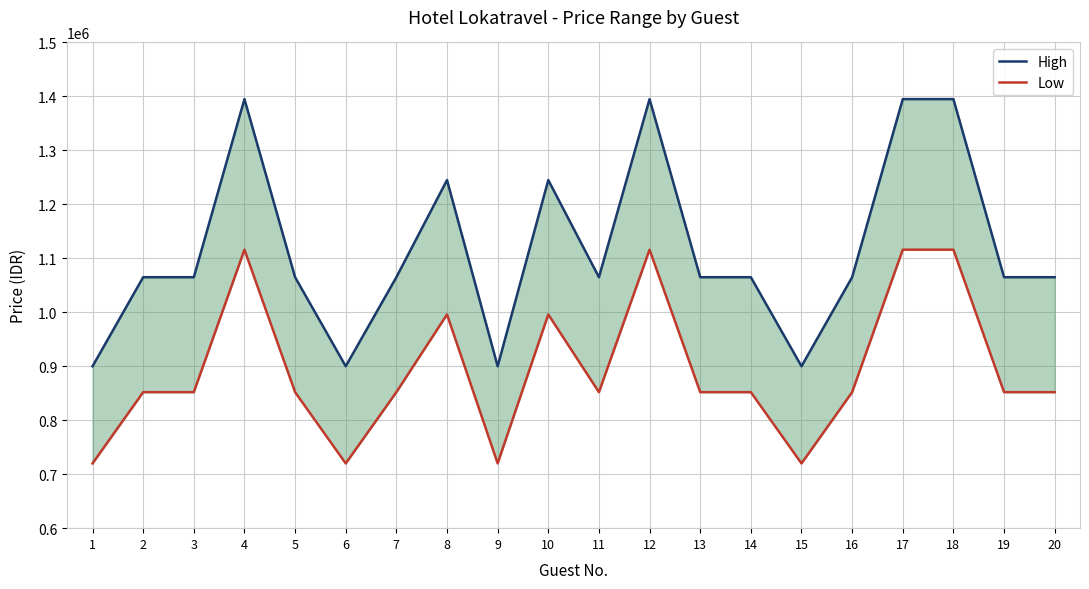

What is the total value across all series at 10?

2241000